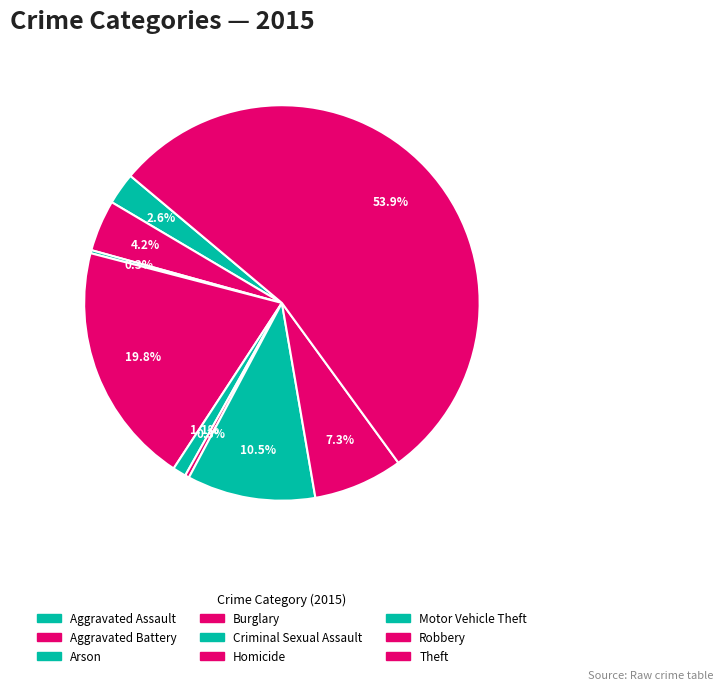

To the nearest percent, what is the difference between the largest and smallest slice percentages?

54%